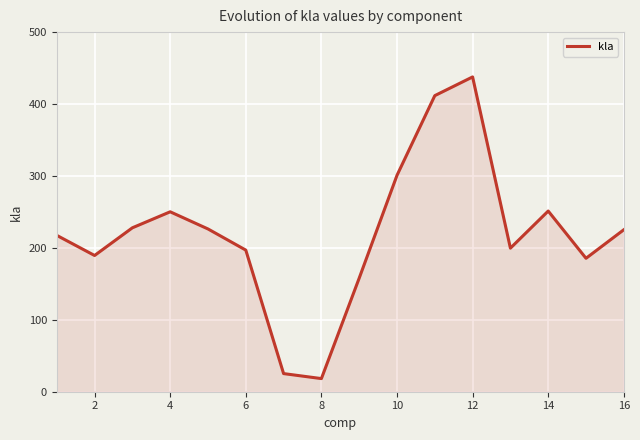

How many interior local peaks (higher than both neighbors) does the data have?

3